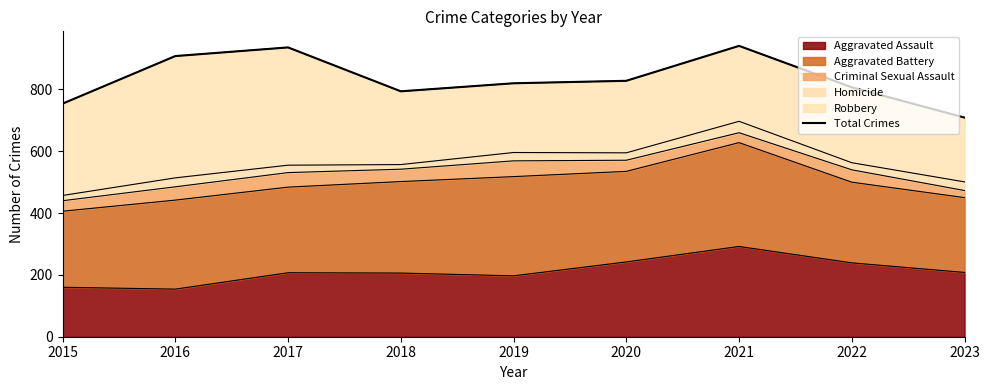

What is the change in value from 2020 to 2021?

+113